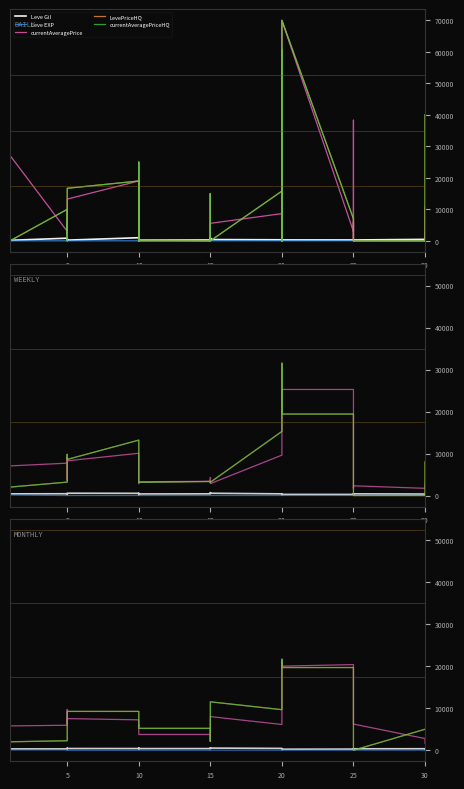

What is the label of the 36th point from the right?

20